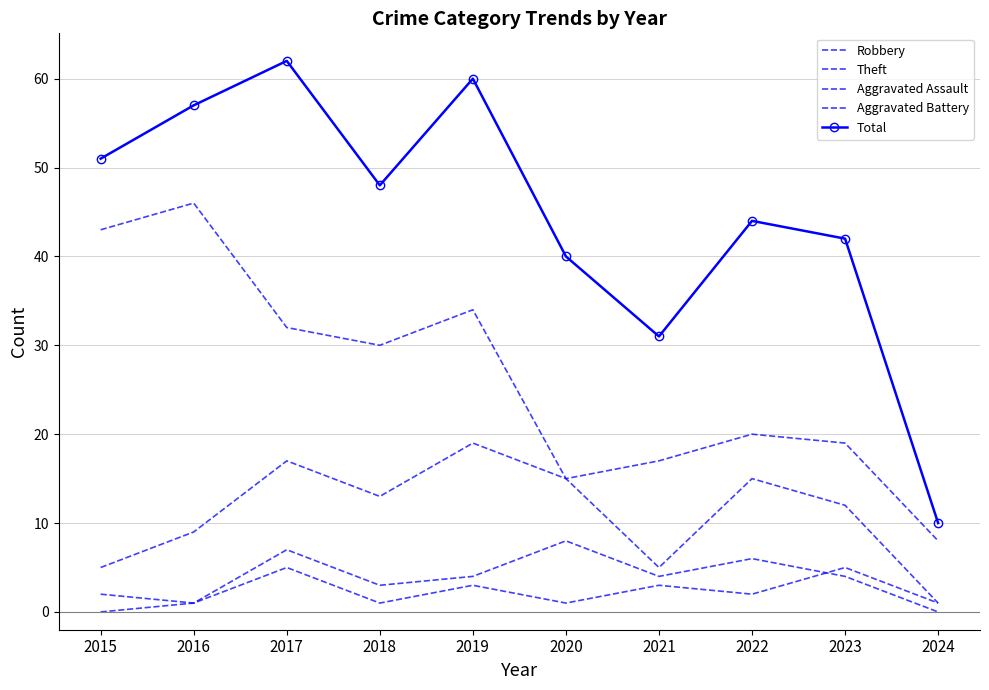

At which label does Total first exceed 48?

2015